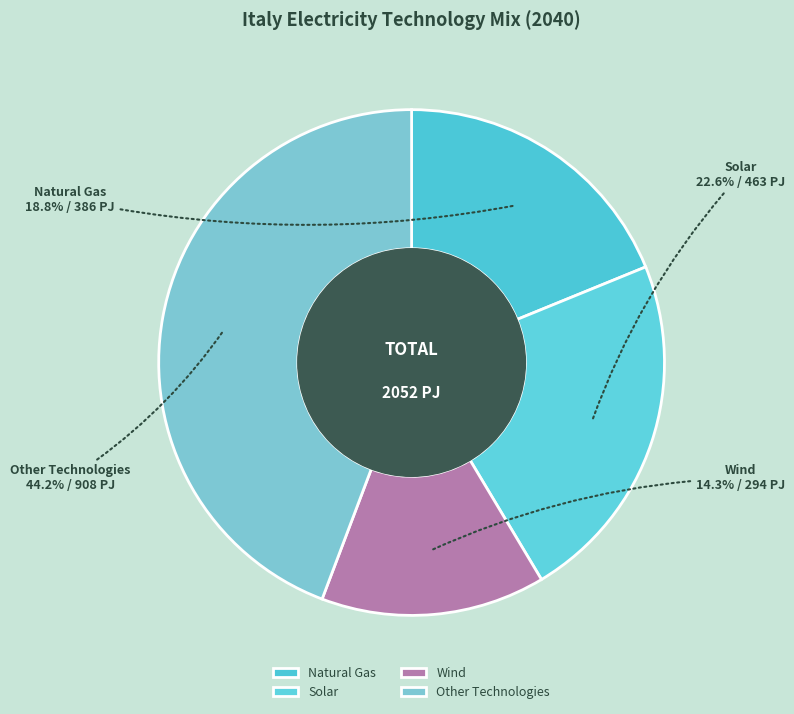

How many segments does this pie chart have?

4